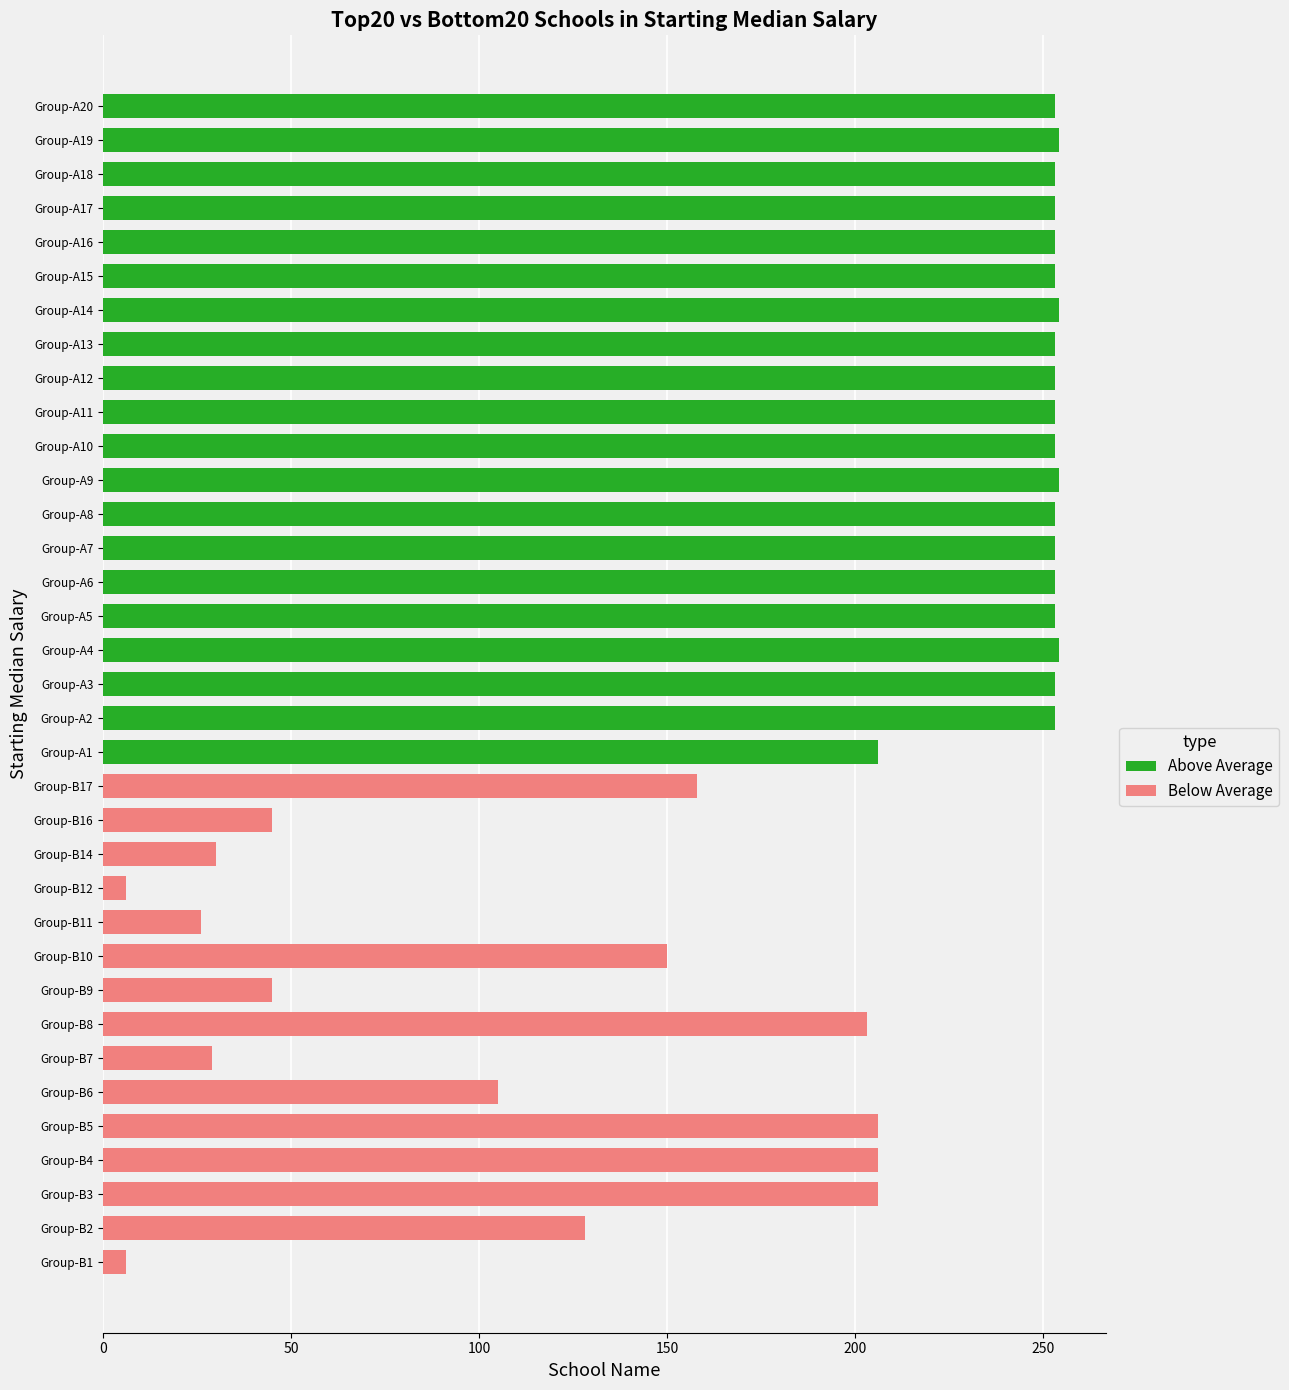

What is the maximum value for Above Average?

254